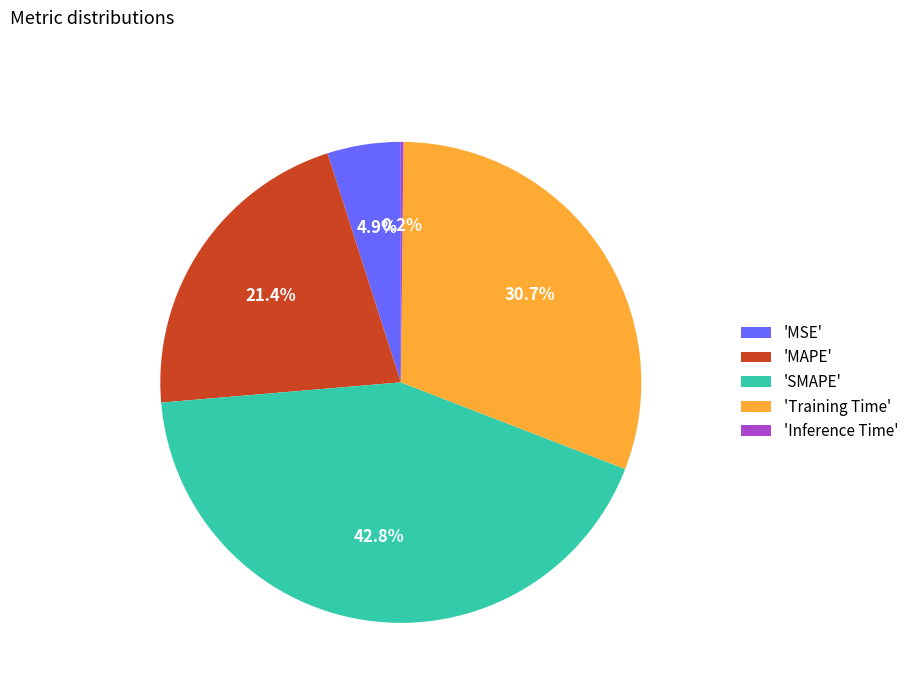

Combined, what portion of the pie is 'MAPE' and 'SMAPE'?

64.2%